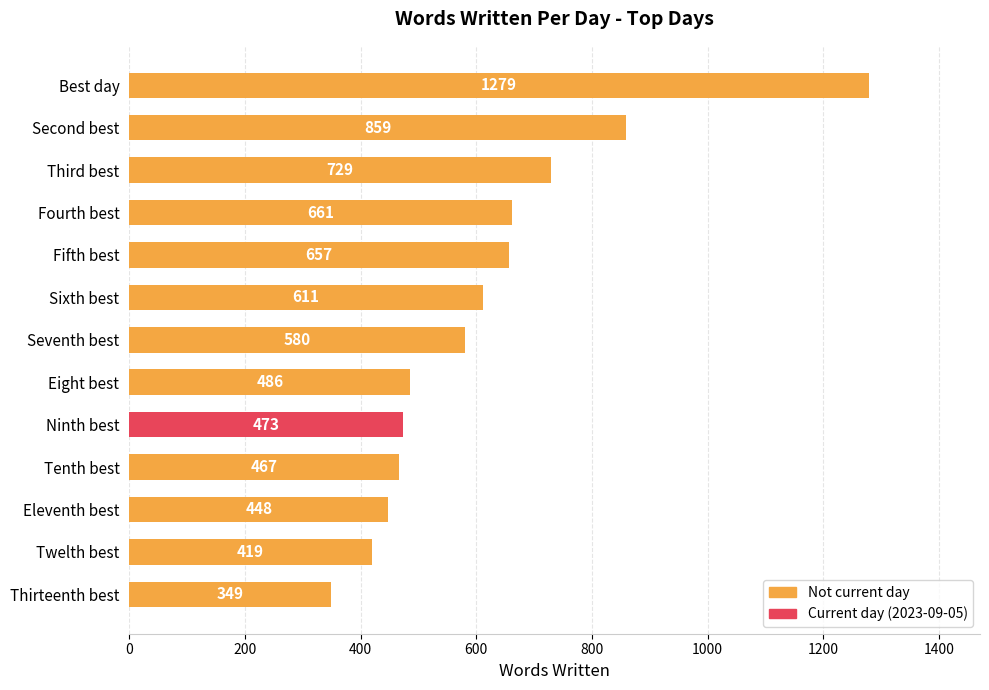

True or false: the data shows 419 at Twelth best.

True